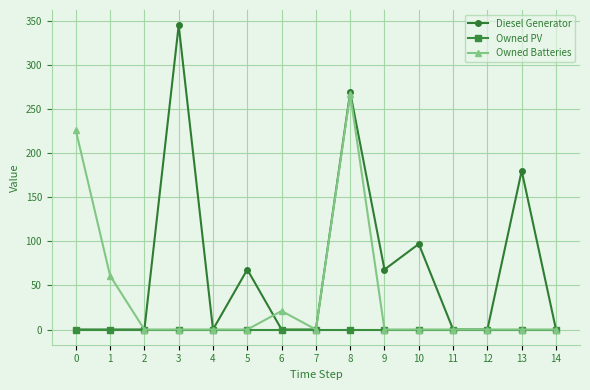

What is the difference between the highest and lowest values at 5?

68